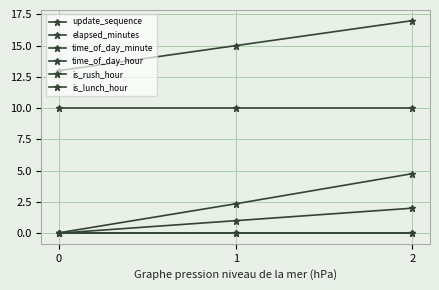

At which category does the chart reach its peak across all series?

2